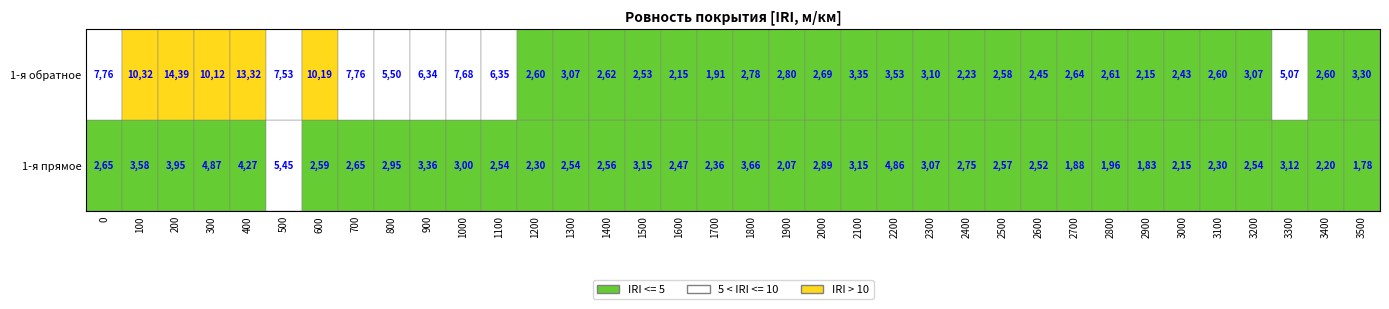

Rank the series by their average value, from lowest to highest.

1-я прямое, 1-я обратное